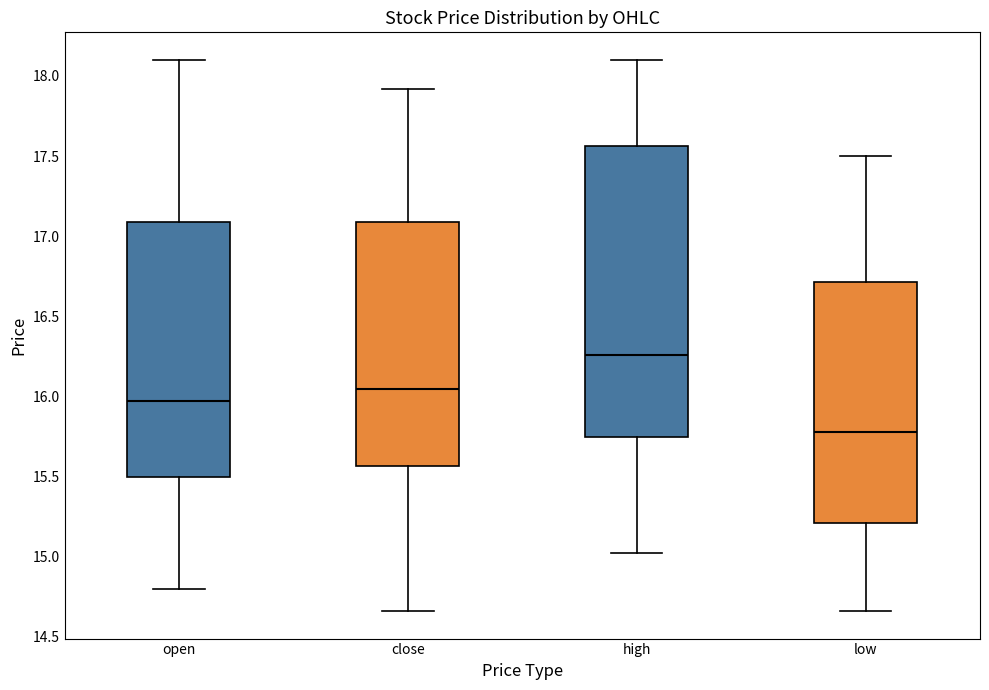

Which box is the tallest, from its lower edge to its upper edge?

high